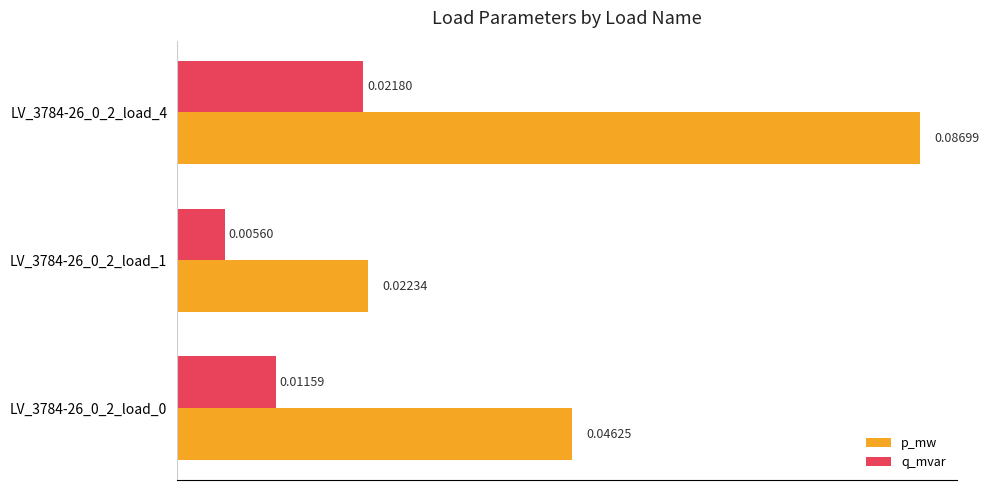

Which series has the largest total across all categories?

p_mw